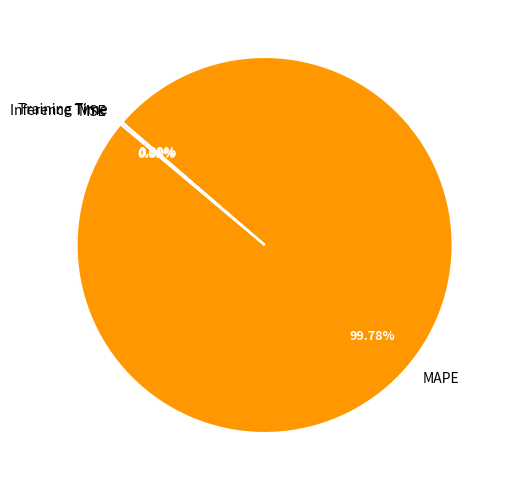

What is the majority slice?

MAPE